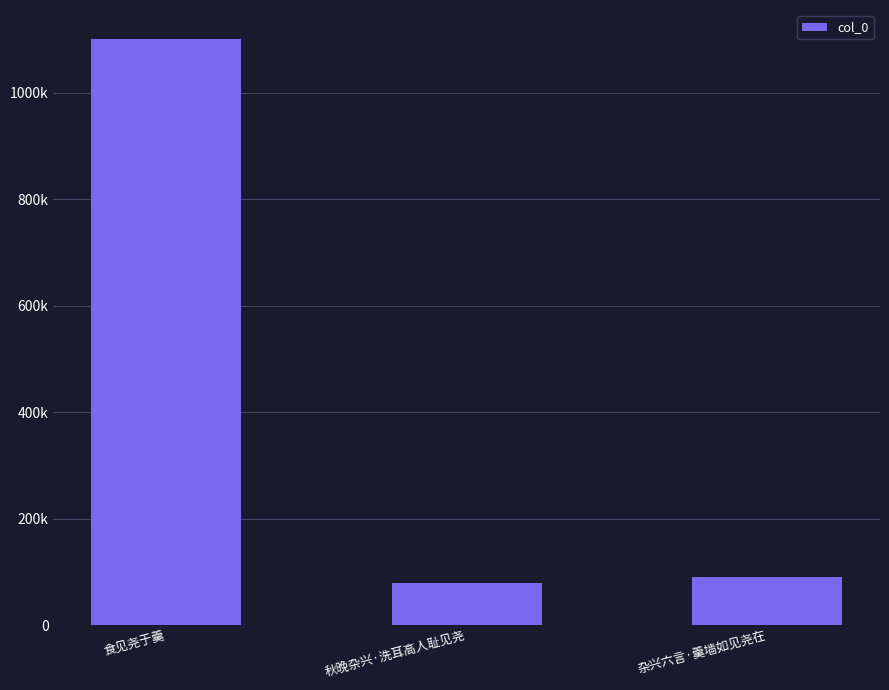

What is the minimum value shown in the chart?

80130